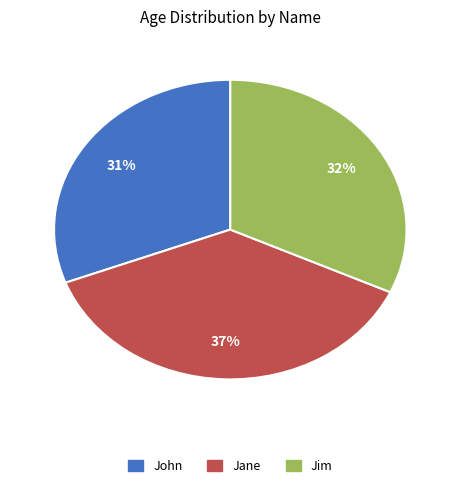

Does Jane represent more than half of the total?

No